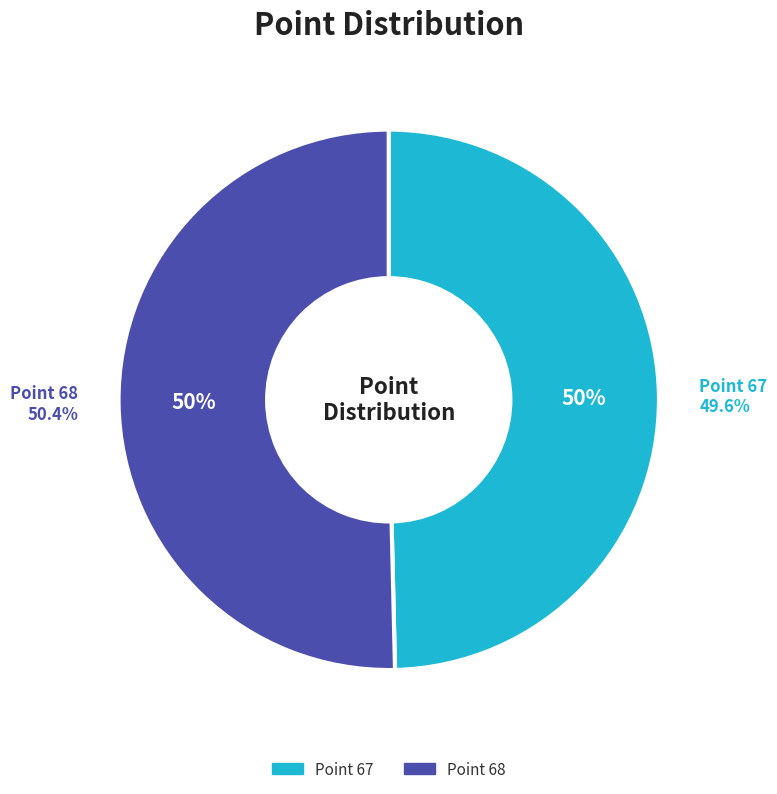

Is there any slice that represents more than half of the pie?

Yes